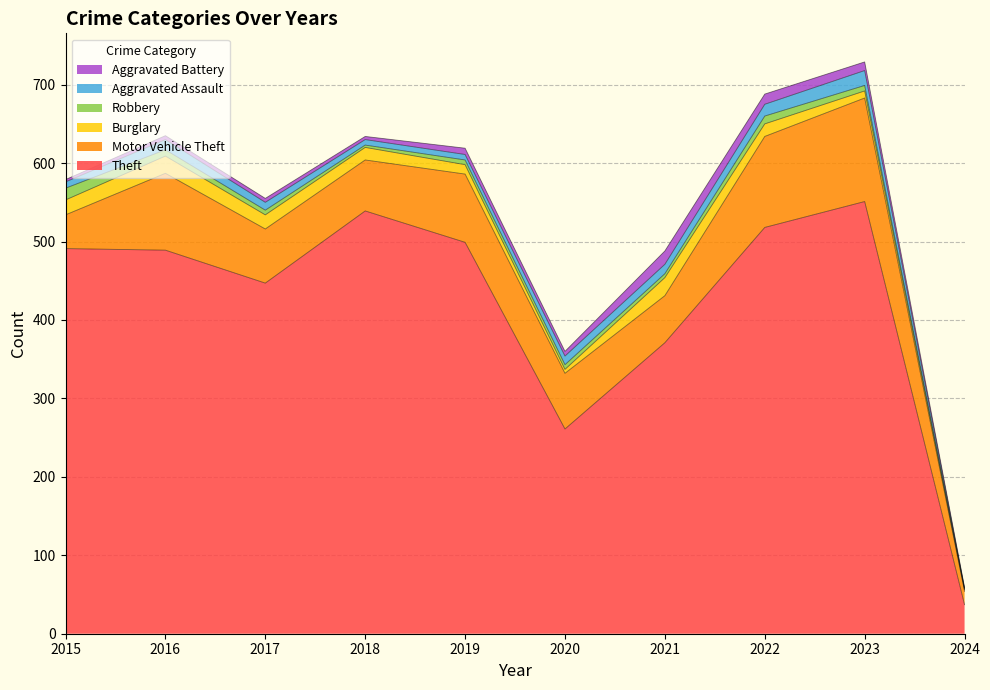

Where is the first local minimum for Robbery?

2018